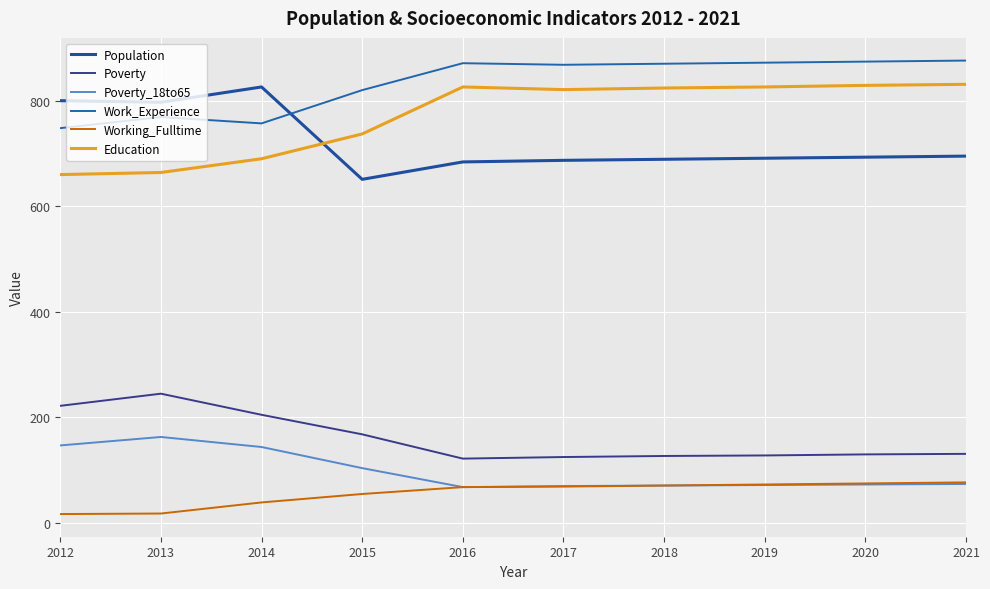

Between 2015 and 2017, which series saw the biggest shift?

Education